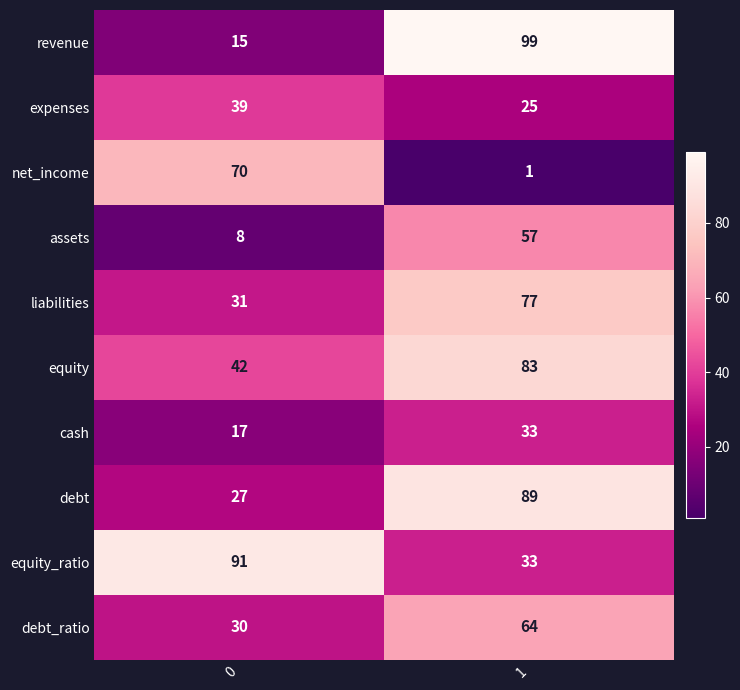

What is the difference between the debt values at 1 and 0?

62